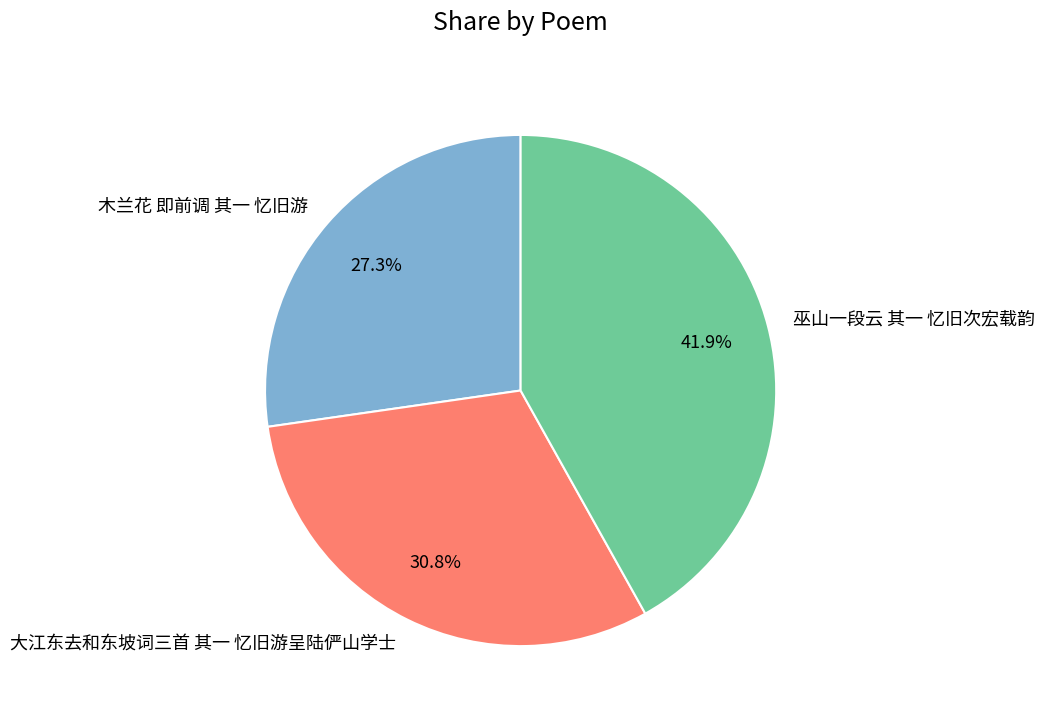

What portion of the pie excludes 木兰花 即前调 其一 忆旧游?

72.7%